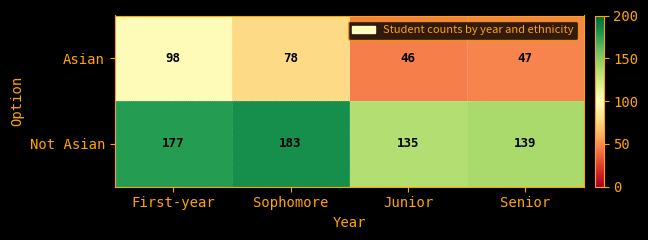

The Asian series shows 80 at Senior. True or false?

False